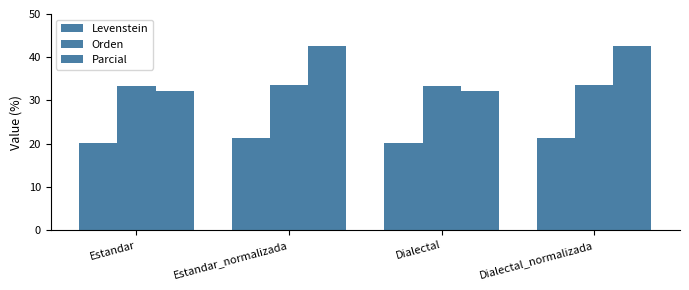

How many groups of bars are there?

4